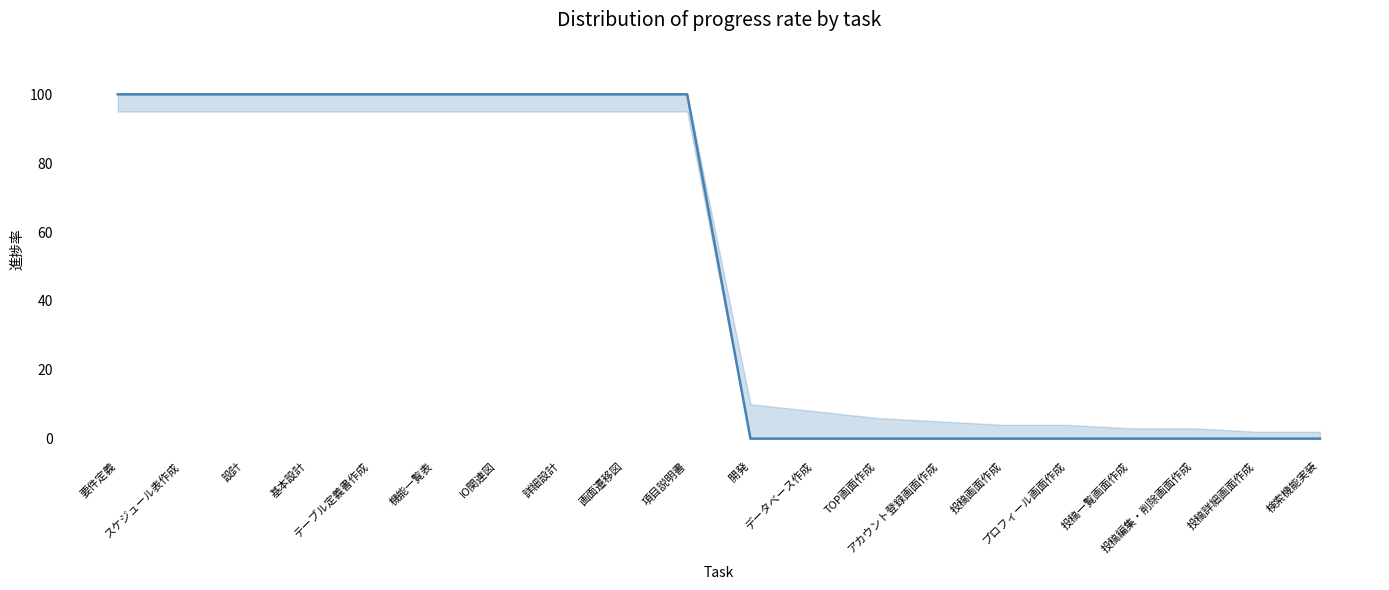

What is the difference between the values at 設計 and 開発?

100